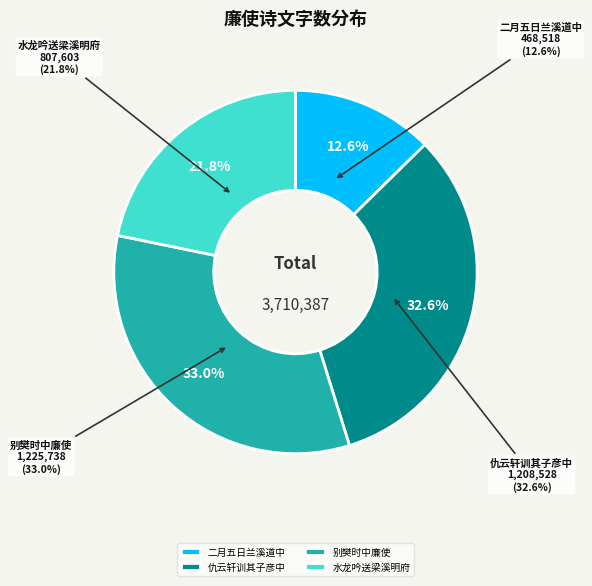

Which category has the biggest portion of the pie?

别樊时中廉使